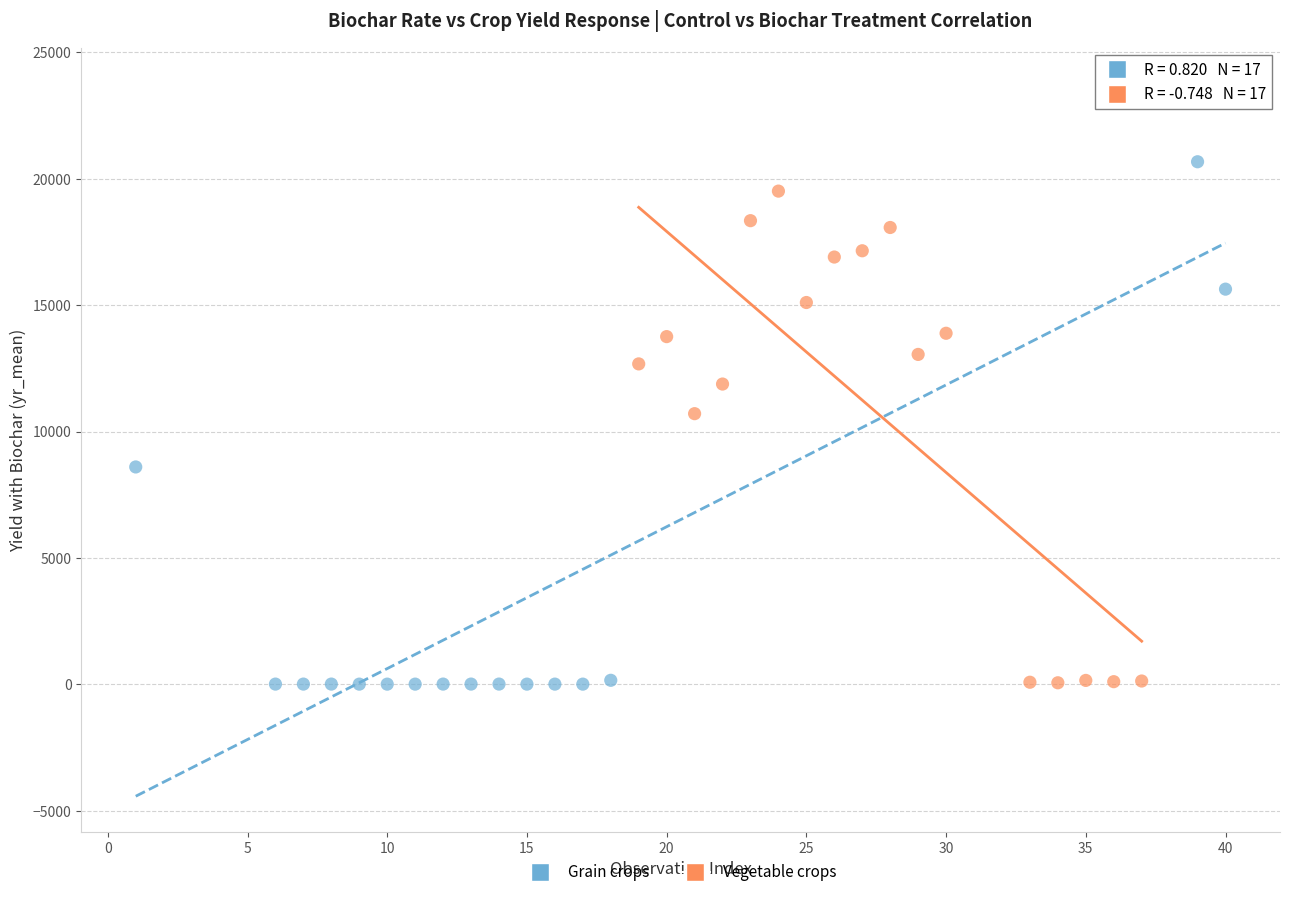

Which series has the largest Y range (max minus min)?

Grain crops